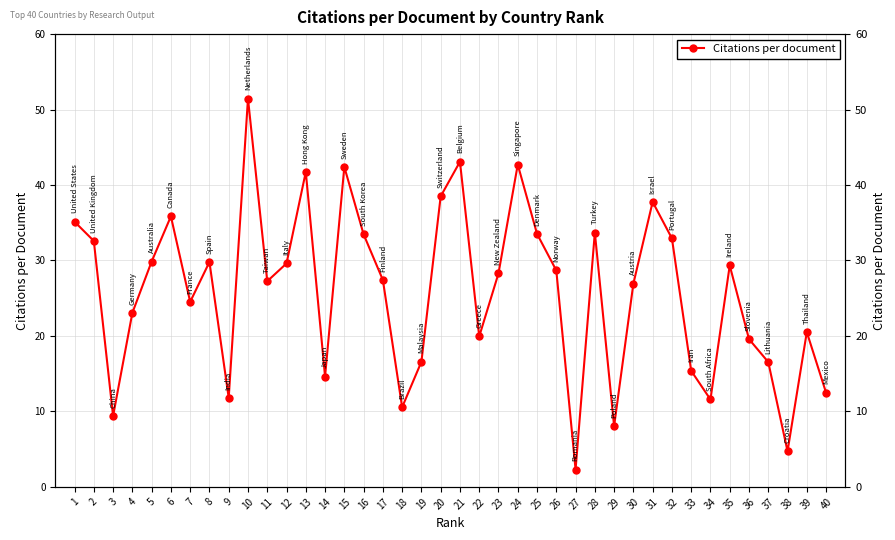

Which has a higher value, 40 or 4?

4